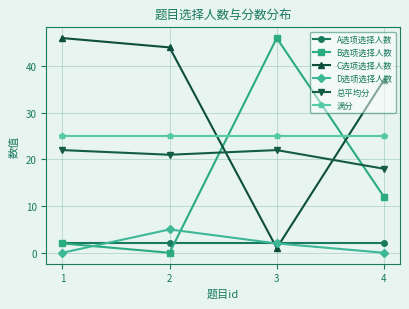

How many series are shown in this chart?

6